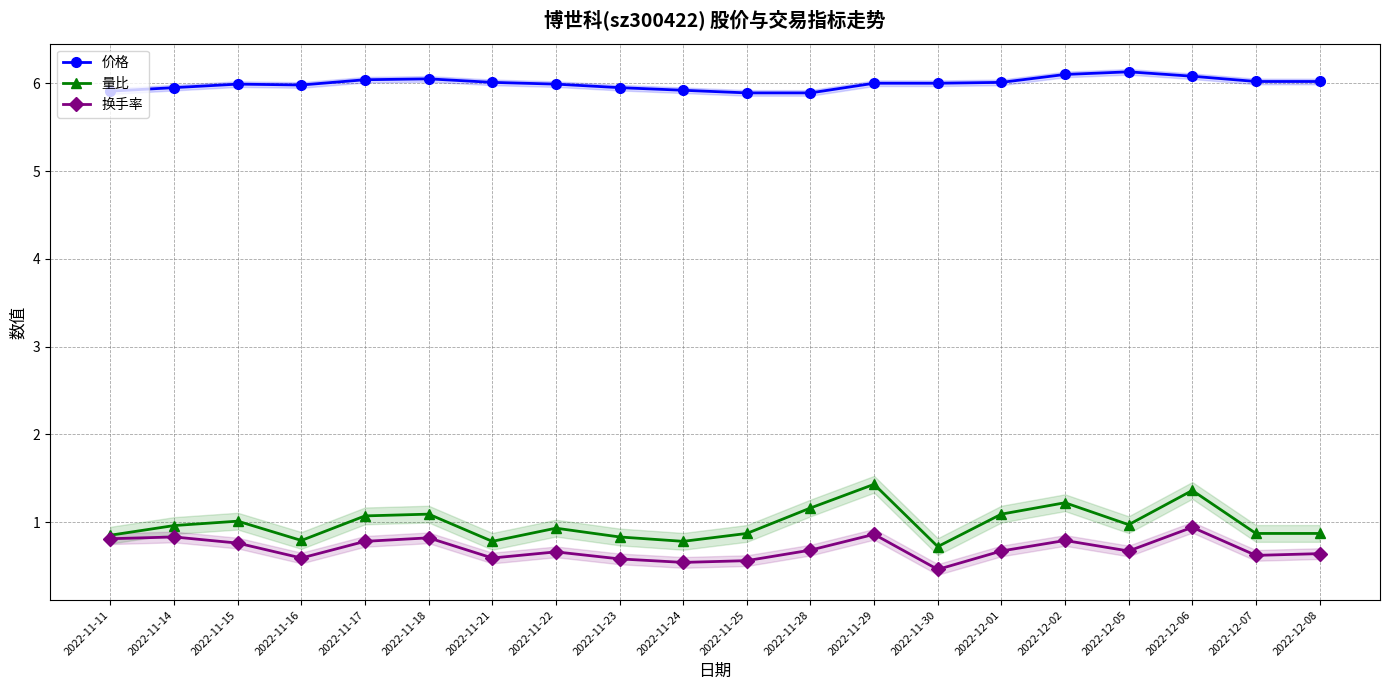

What is the difference between the 换手率 values at 2022-11-30 and 2022-11-28?

0.2